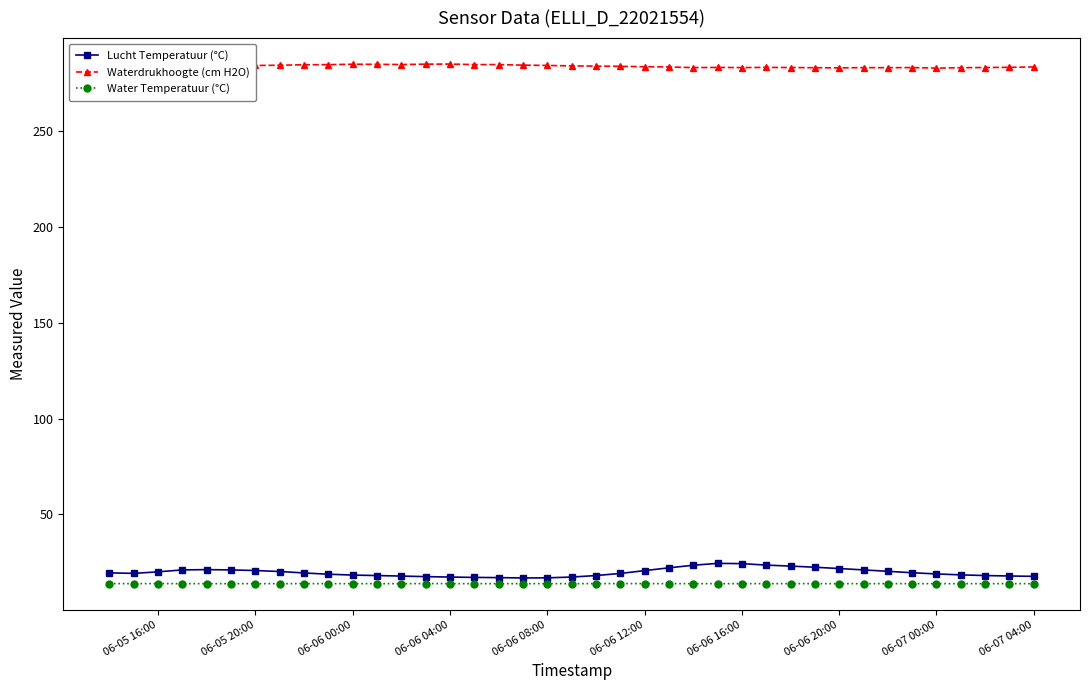

True or false: Waterdrukhoogte (cm H2O) and Water Temperatuur (°C) cross at least once.

False